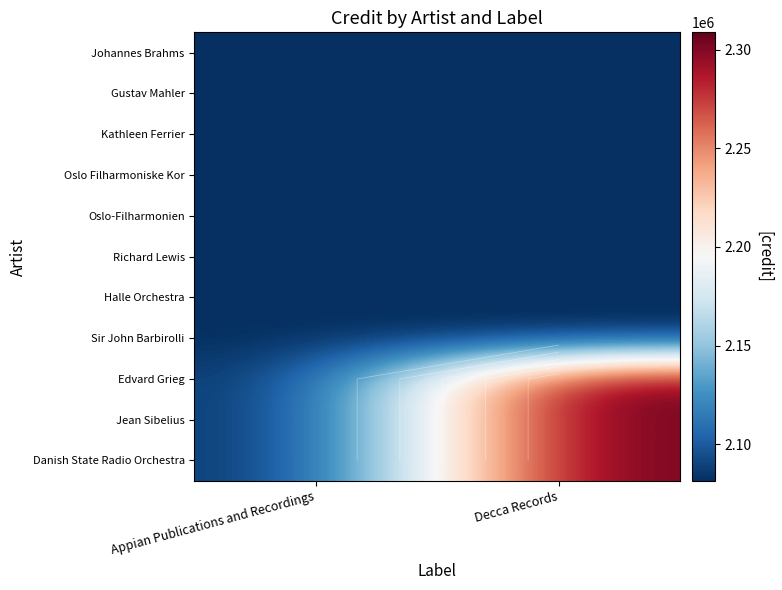

What is the minimum value for Oslo-Filharmonien?

2081390